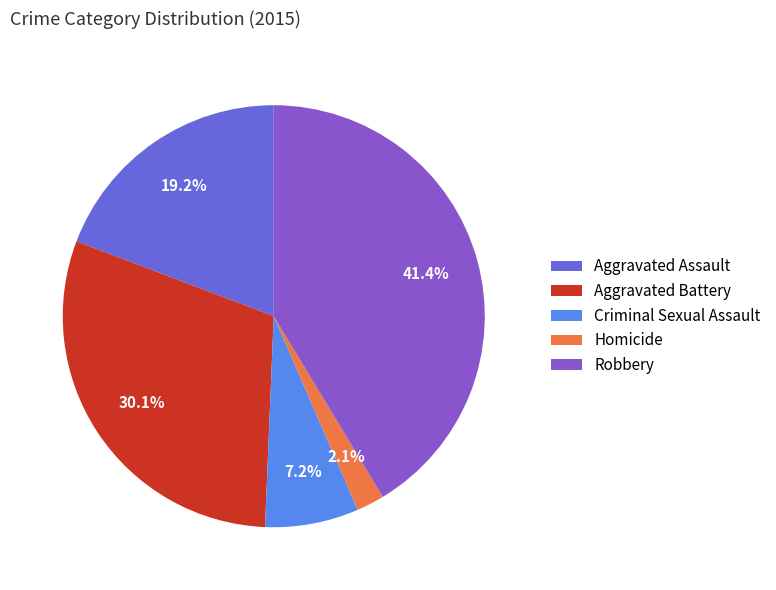

Does any single category account for the majority?

No